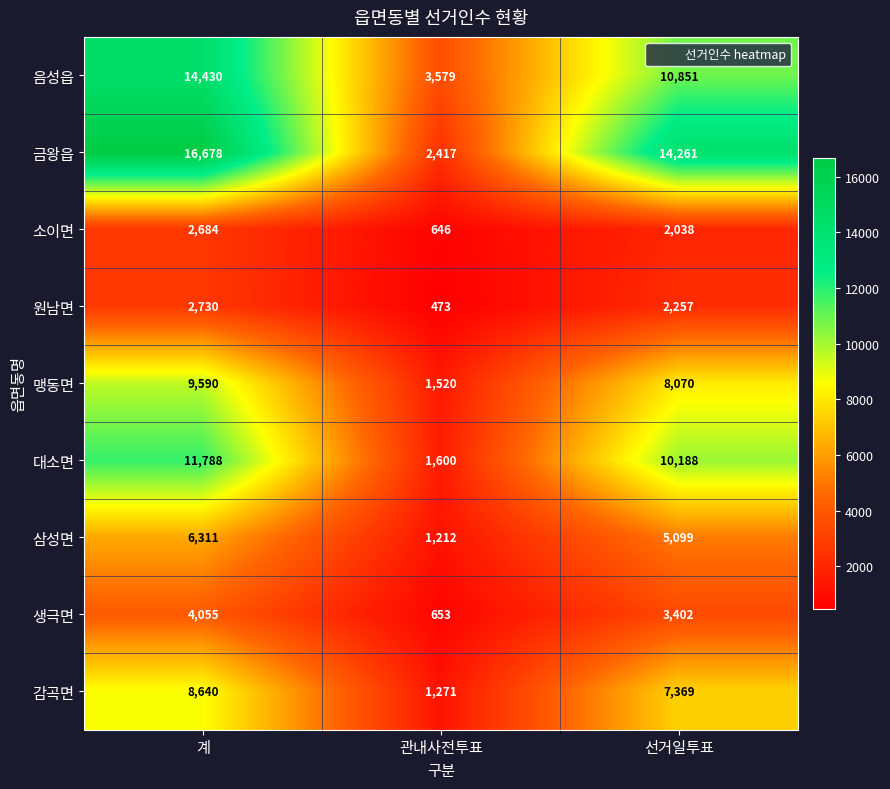

Between 계 and 관내사전투표, which series saw the biggest shift?

금왕읍